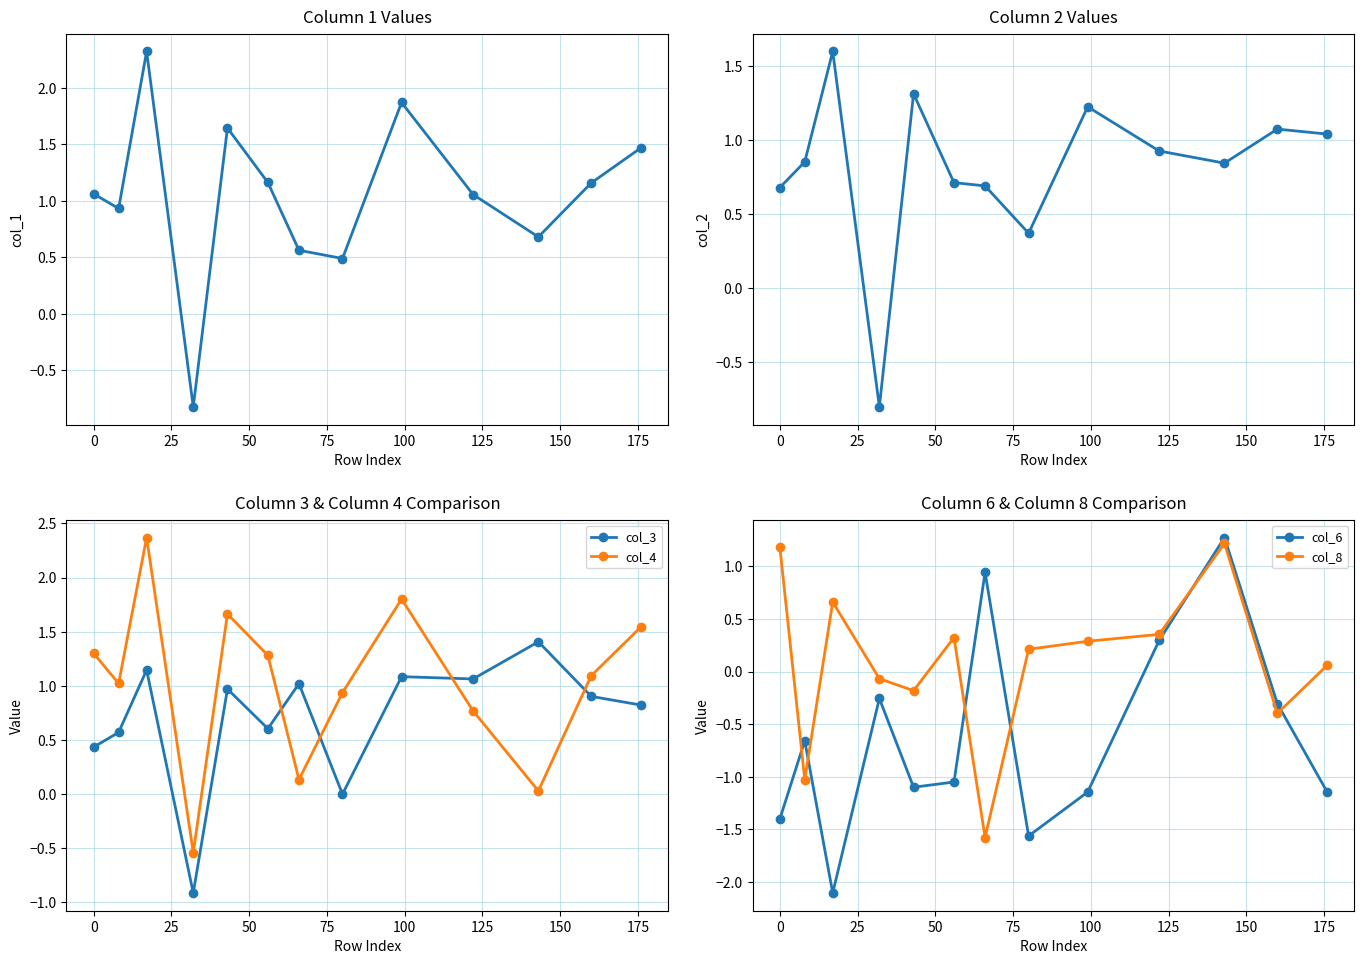

In col_6, how many points are higher than both neighbors (excluding endpoints)?

4